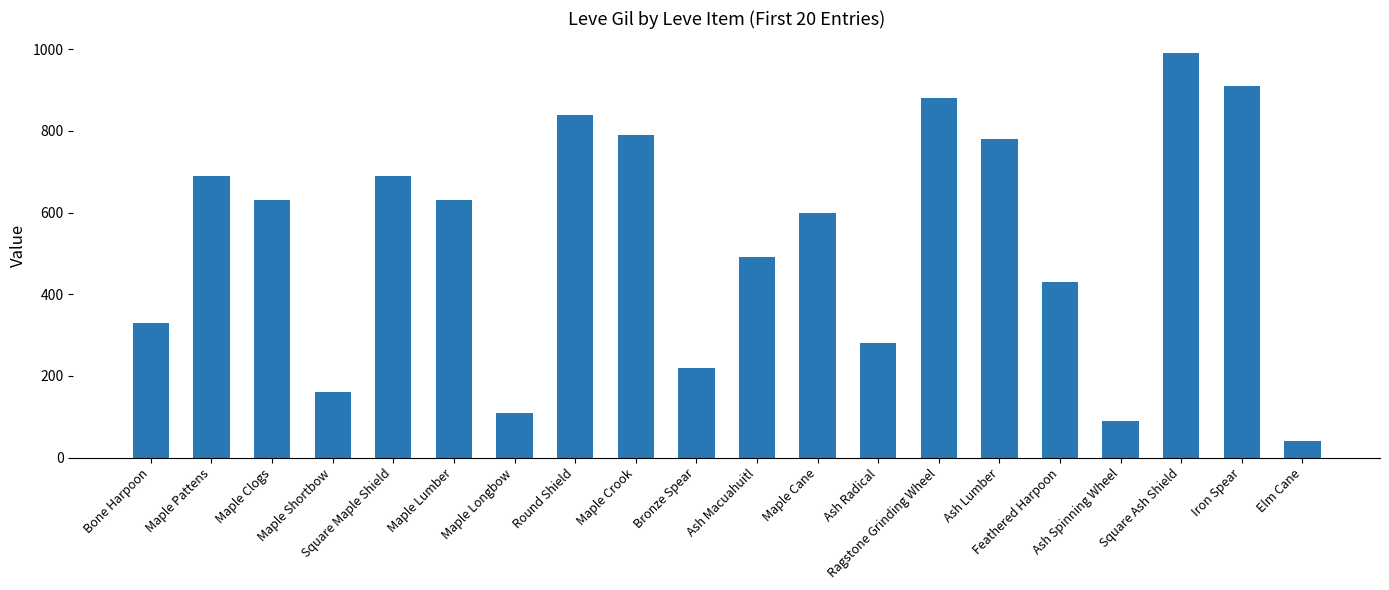

Reading left to right, list all the values displayed in this chart.

Bone Harpoon=330	Maple Pattens=690	Maple Clogs=630	Maple Shortbow=160	Square Maple Shield=690	Maple Lumber=630	Maple Longbow=110	Round Shield=840	Maple Crook=790	Bronze Spear=220	Ash Macuahuitl=490	Maple Cane=600	Ash Radical=280	Ragstone Grinding Wheel=880	Ash Lumber=780	Feathered Harpoon=430	Ash Spinning Wheel=90	Square Ash Shield=990	Iron Spear=910	Elm Cane=40